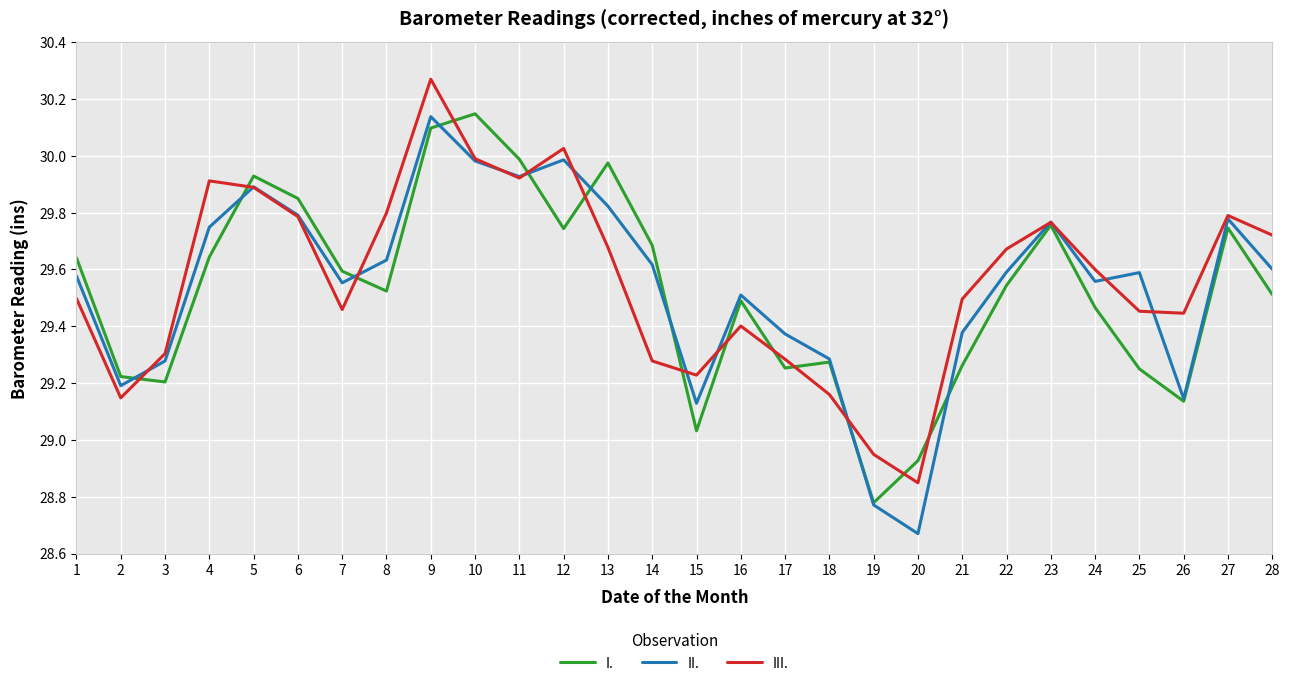

Which series has the largest total across all categories?

III.